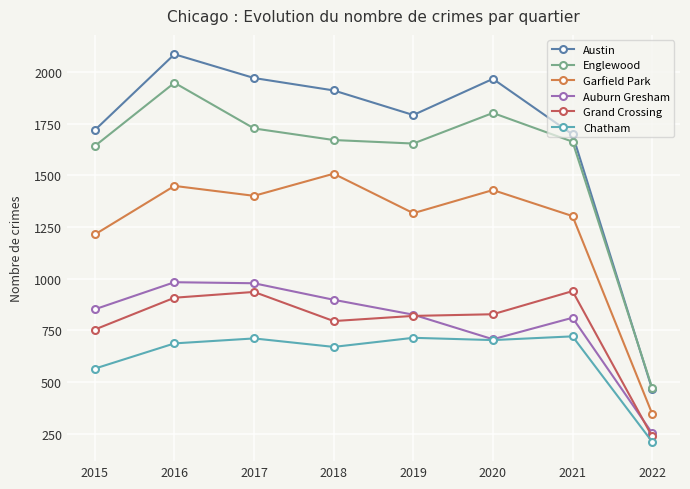

Which series has the largest total across all categories?

Austin